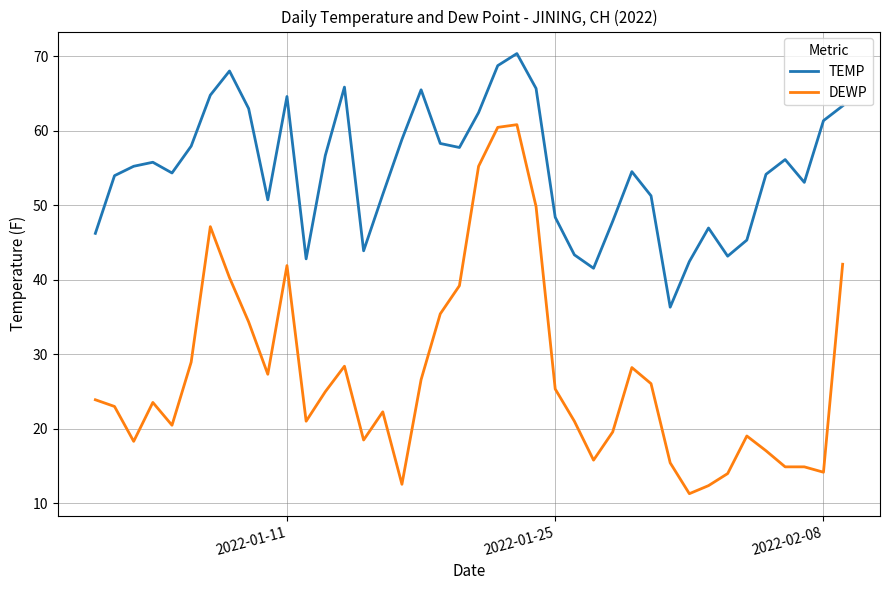

True or false: TEMP and DEWP cross at least once.

False